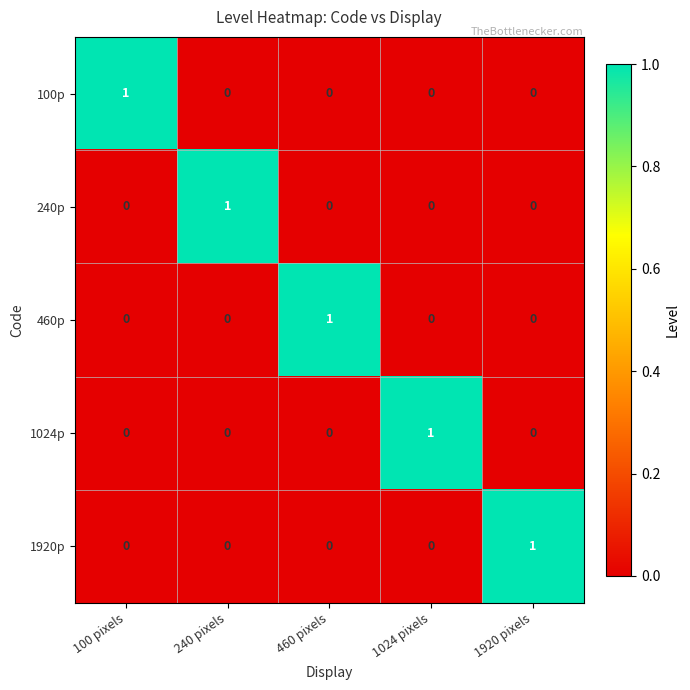

True or false: 460p has a value of 0 at 240 pixels.

True